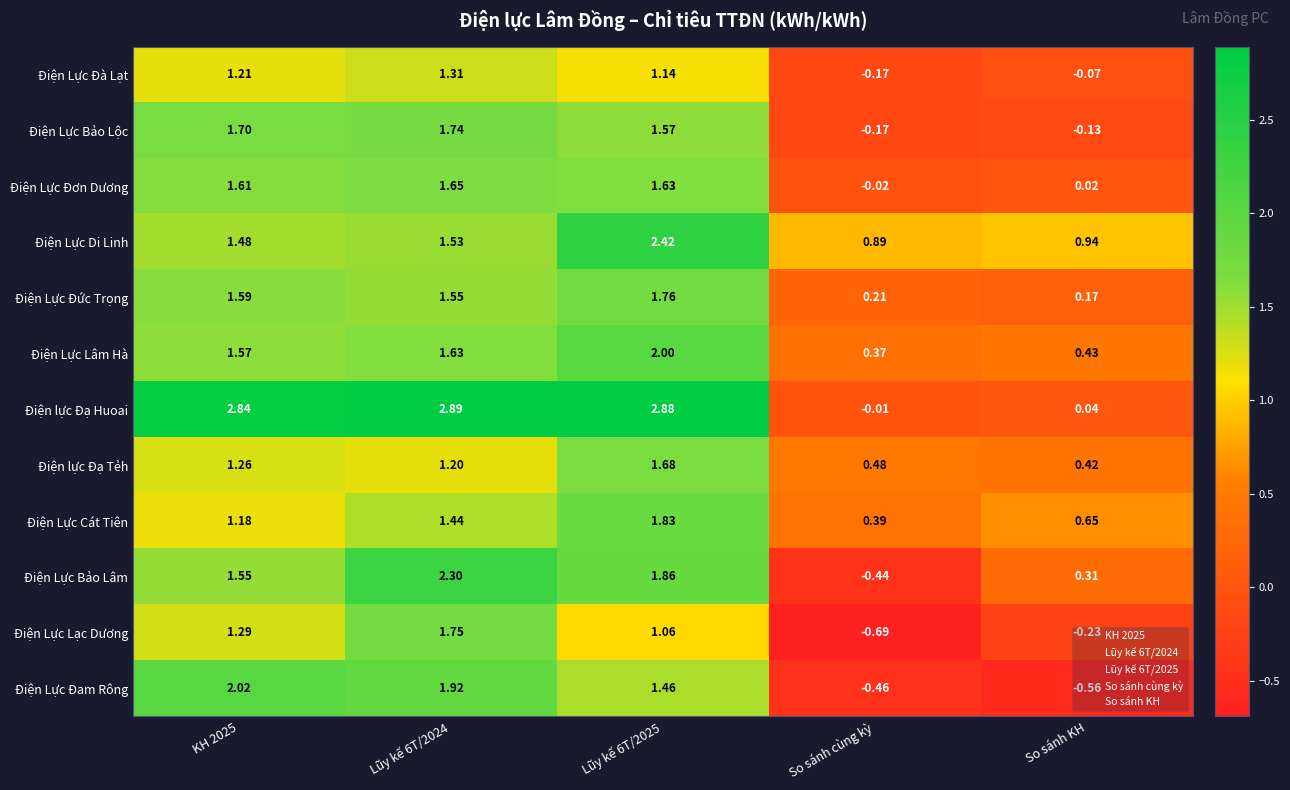

Which series has the largest total across all categories?

Điện lực Đạ Huoai